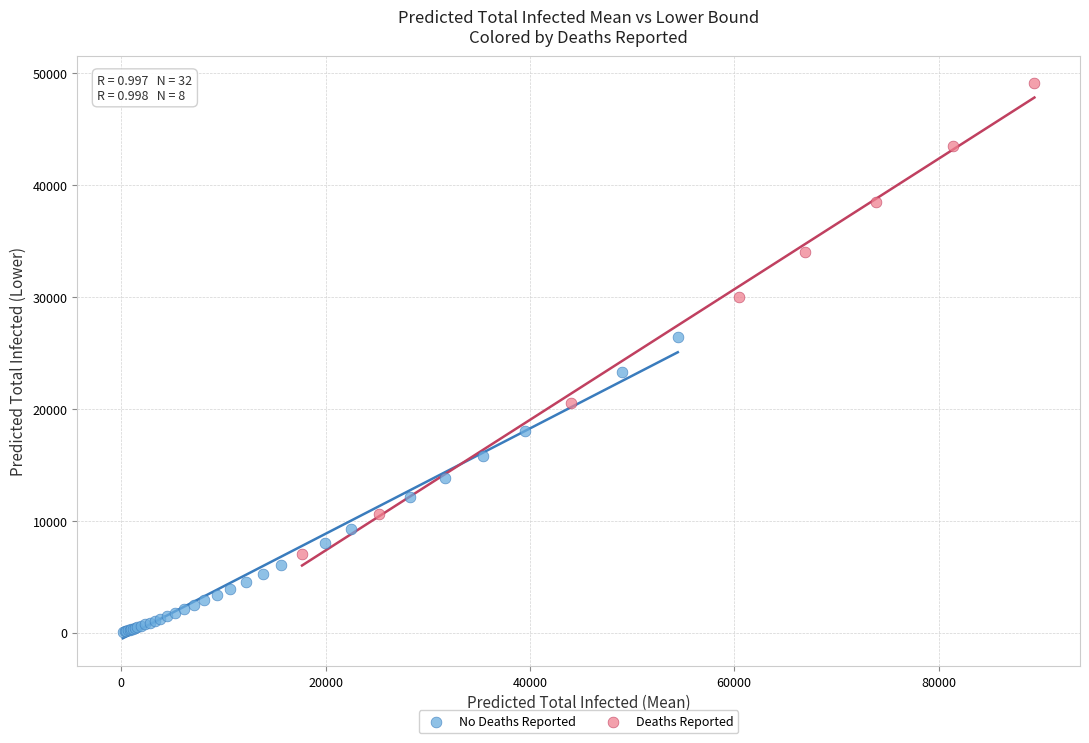

Which series has the widest spread of Y values?

Deaths Reported